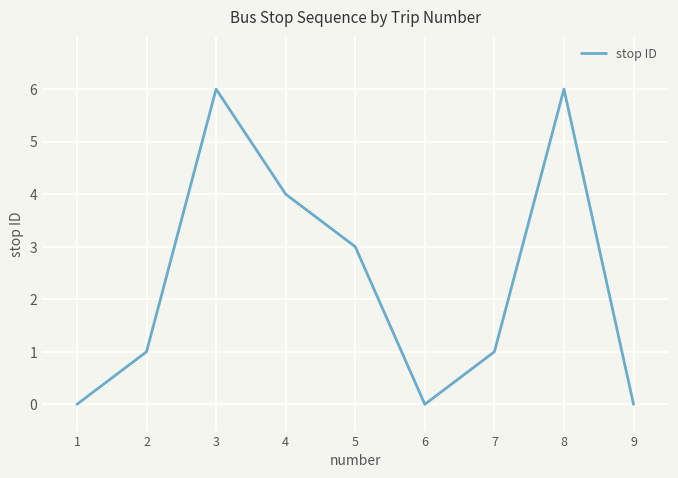

At which label is the value closest to 3?

5